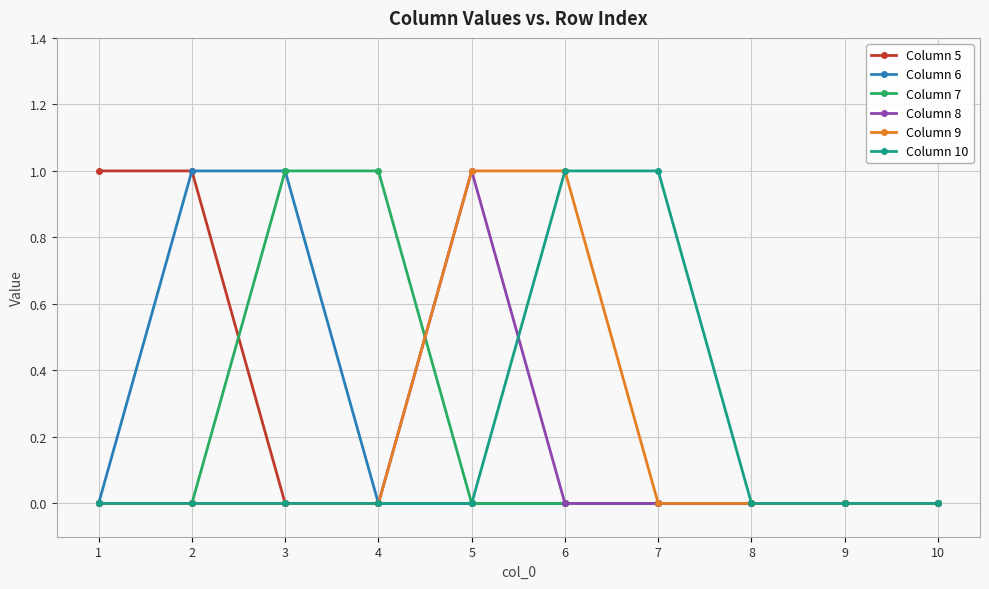

What is the sum of all Column 5 values?

2